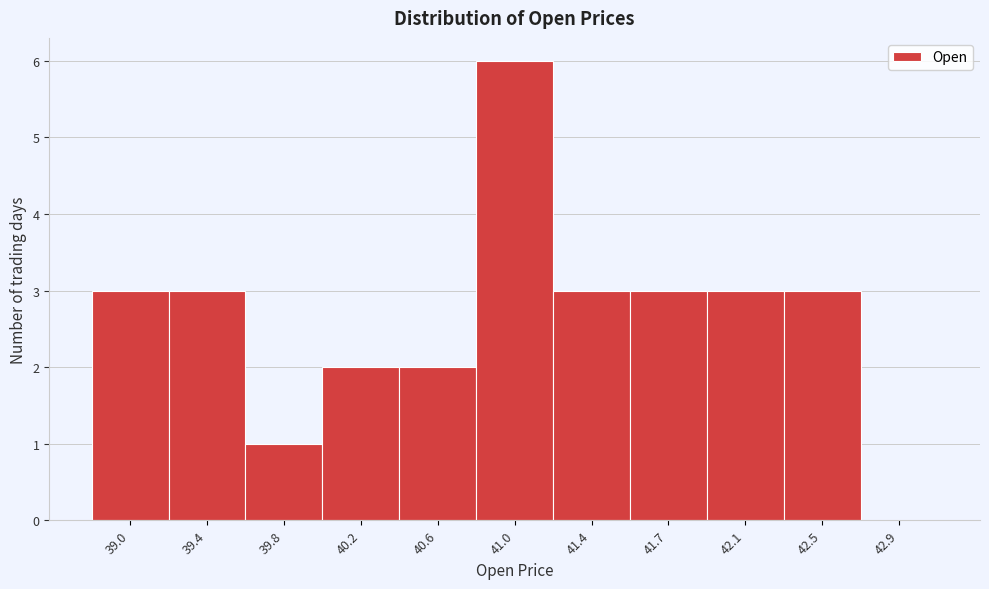

Reading left to right, what are all the values shown in this chart?

39.0=3	39.4=3	39.8=1	40.2=2	40.6=2	41.0=6	41.4=3	41.7=3	42.1=3	42.5=3	42.9=0